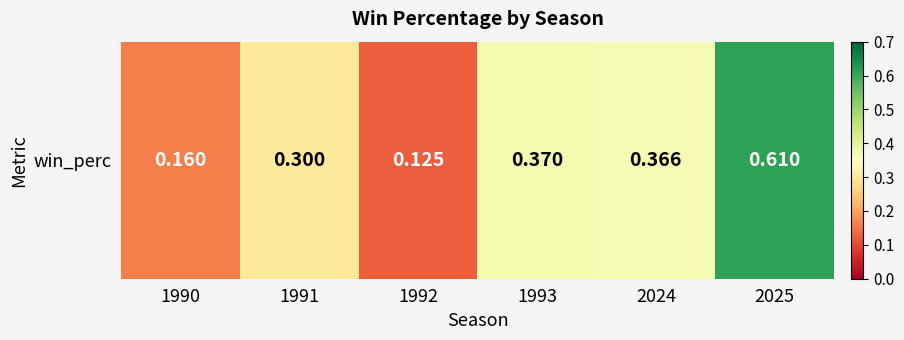

The chart shows a value of 0.2 at 1990. True or false?

True